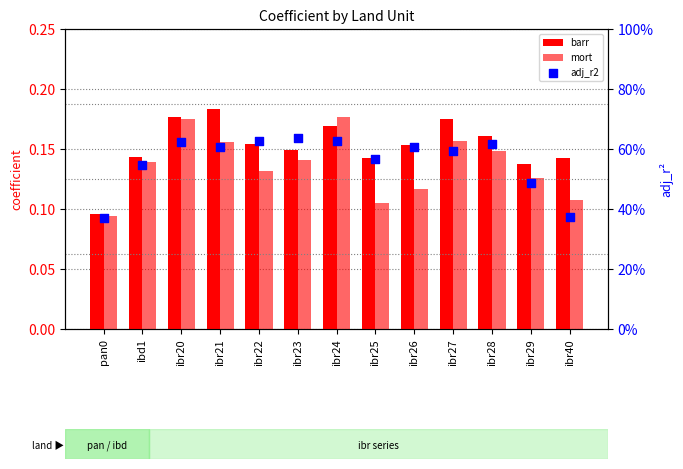

Which series has the largest total across all categories?

adj_r2